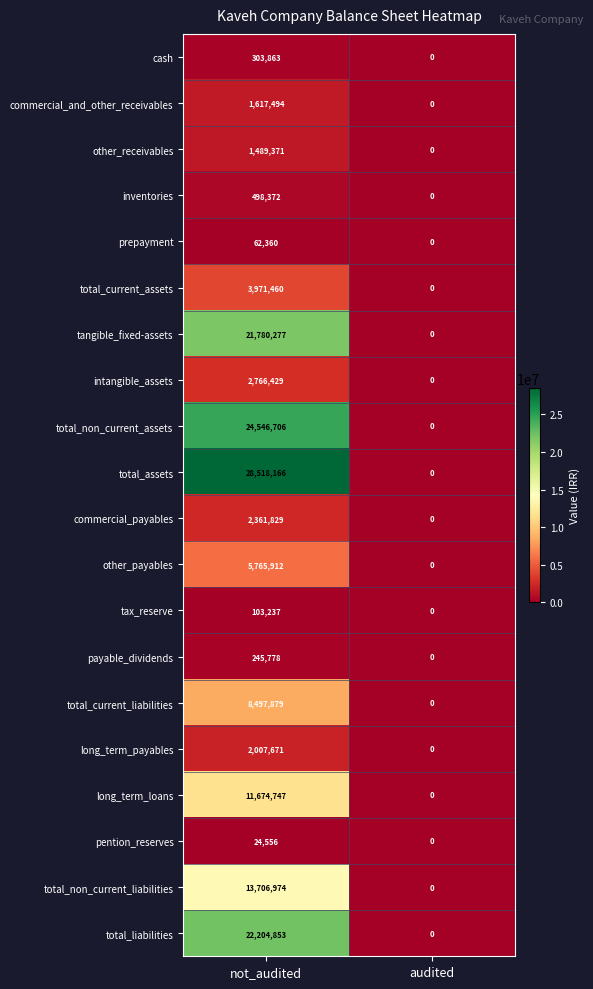

At which category is the sum across all series the highest?

not_audited